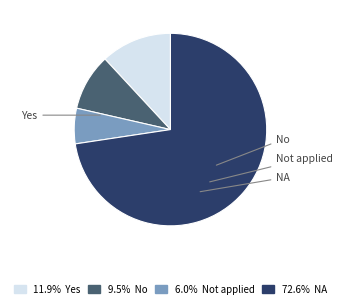

Combined, do Yes and NA account for over 50%?

Yes